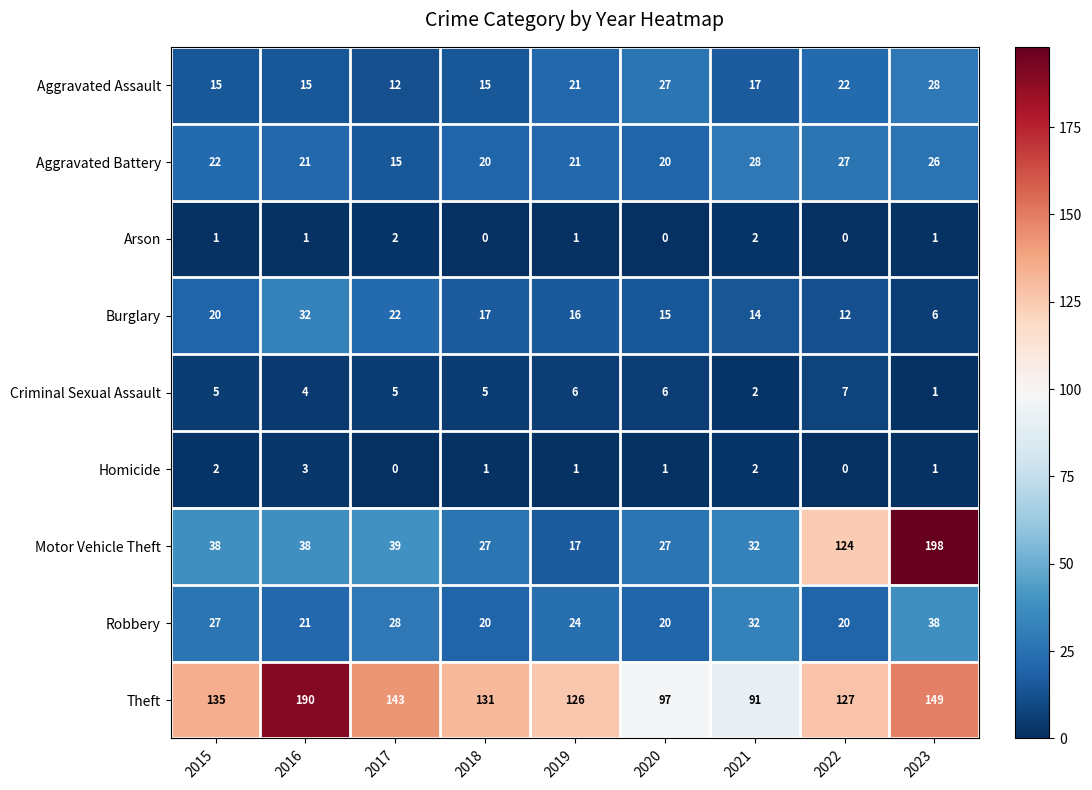

Count the Arson values in the range 0 to 1.

7